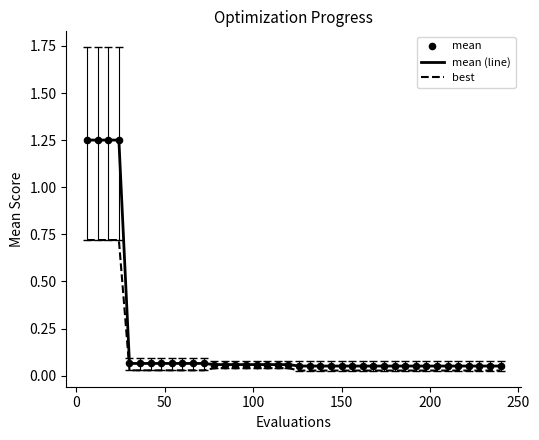

List the series in order of their overall mean, lowest first.

best, mean (line)